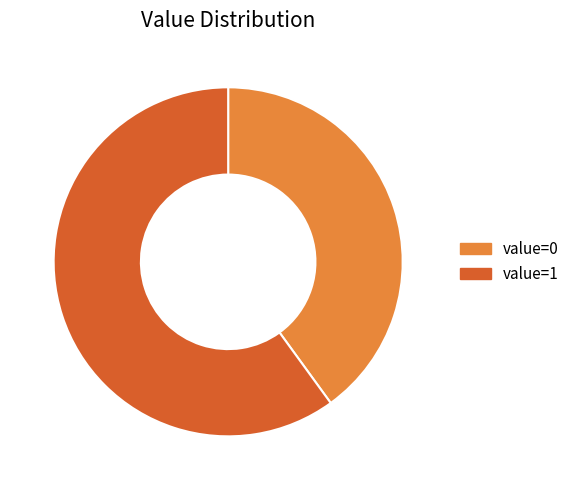

True or false: value=0 accounts for 31% of the total.

False